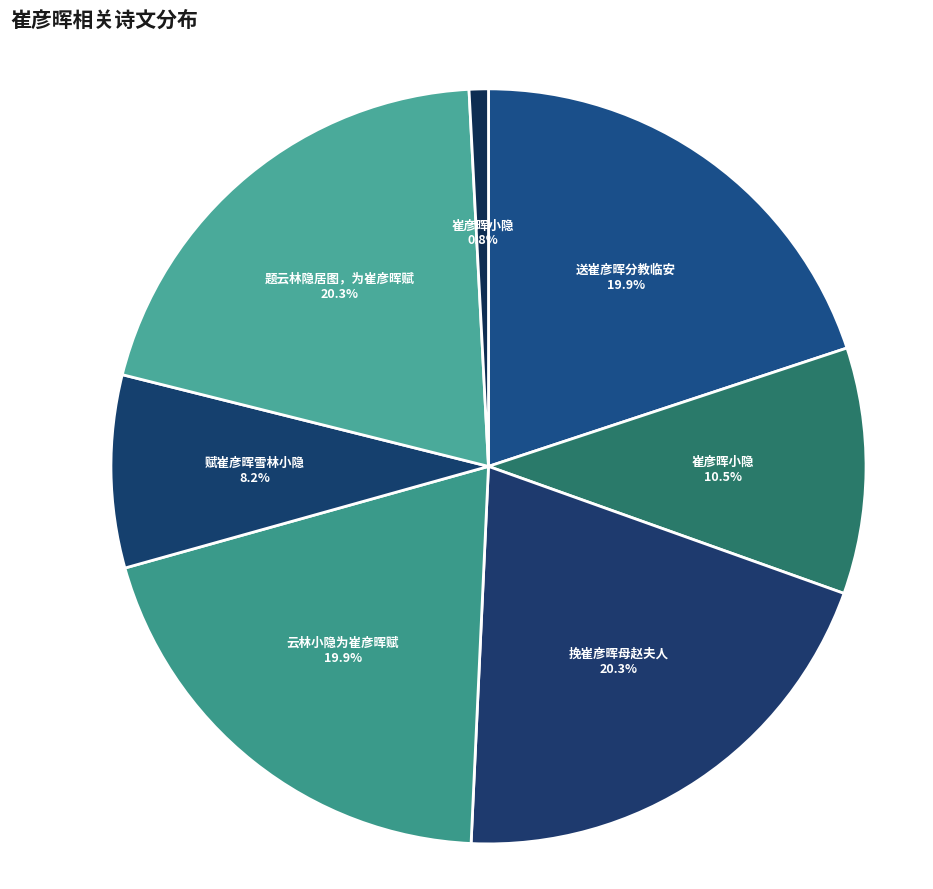

How many slices are in this pie chart?

7